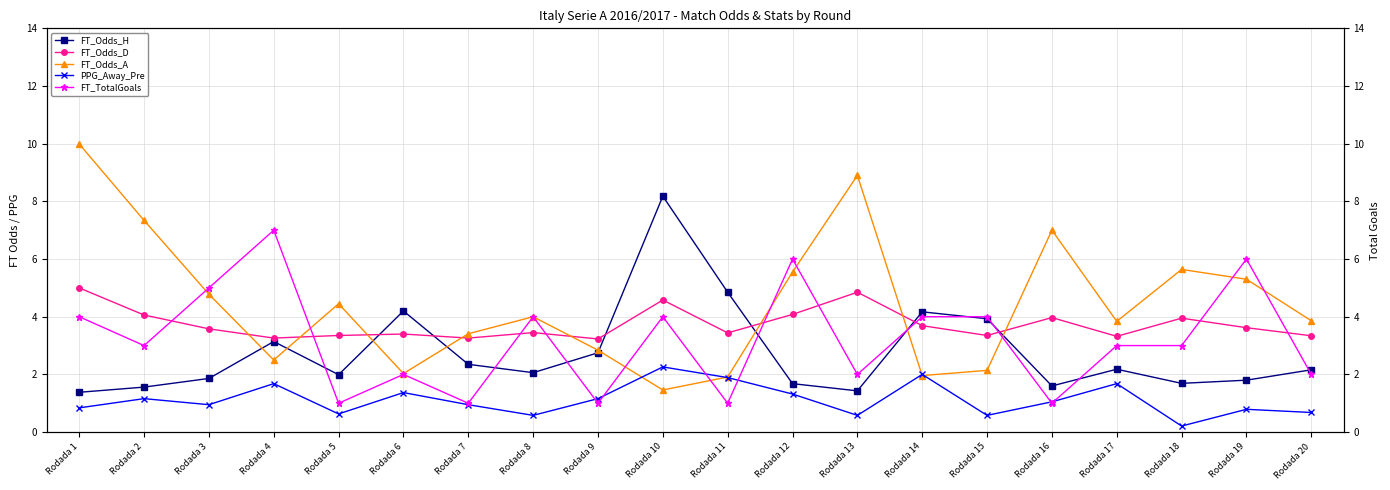

Which label corresponds to the smallest value in the chart?

Rodada 18